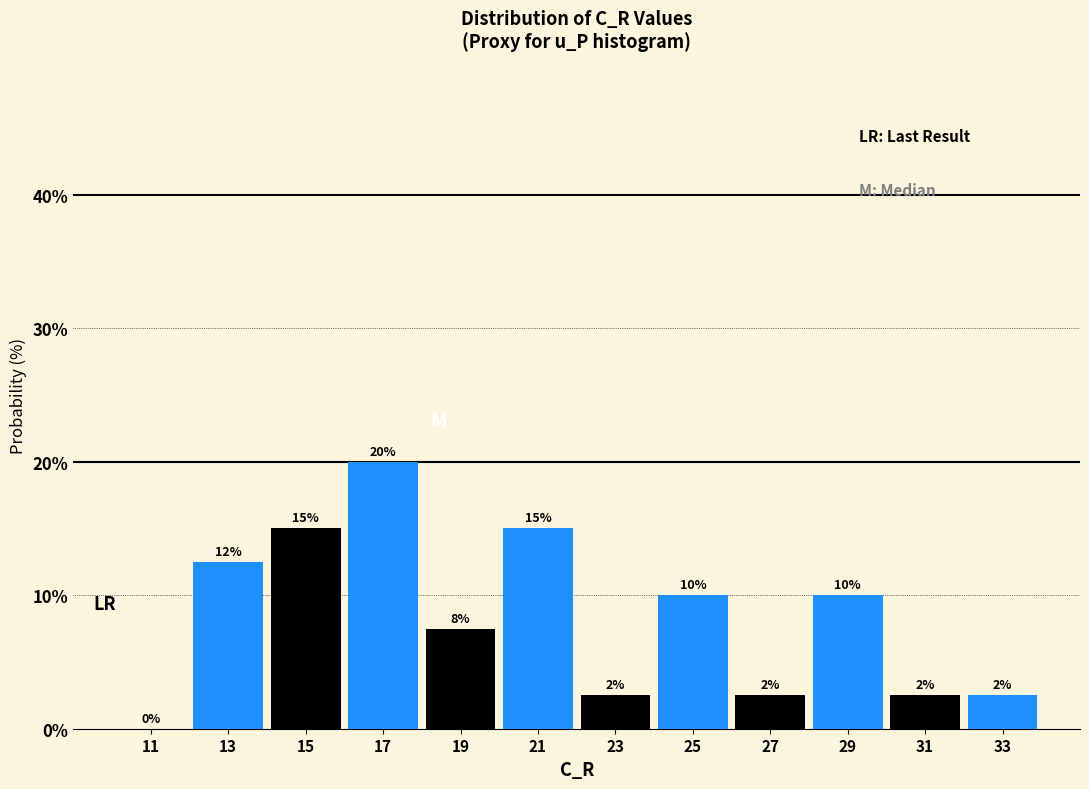

Over which range of the x-axis is the bar tallest?

16 to 18